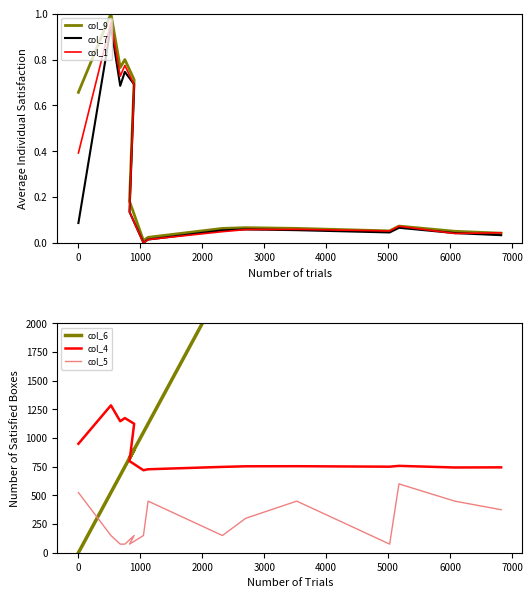

What is the difference between the highest and lowest values at 0?

950.0